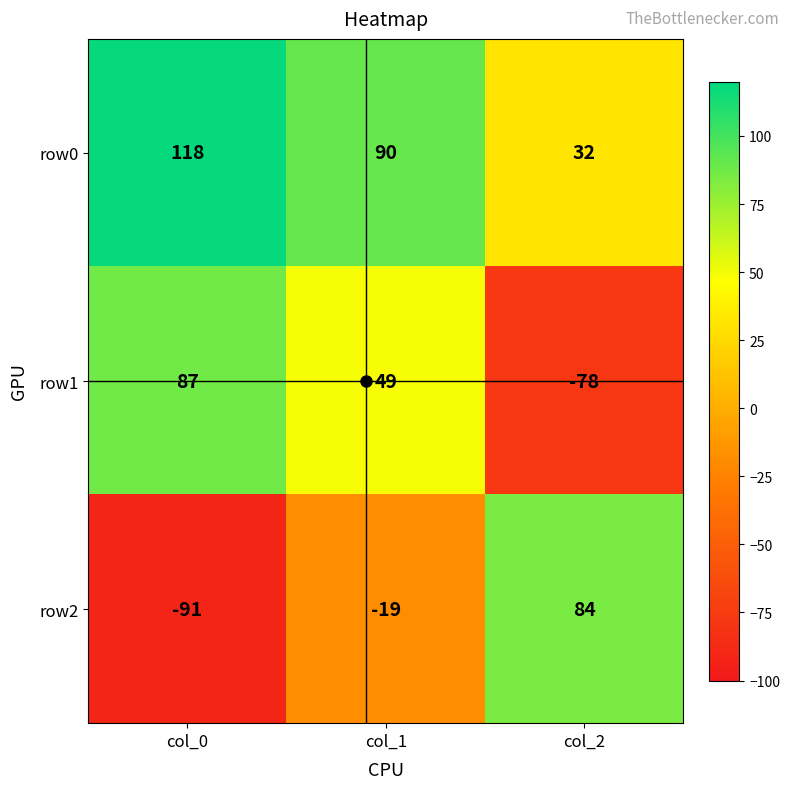

At which label is row2 closest to -3?

col_1